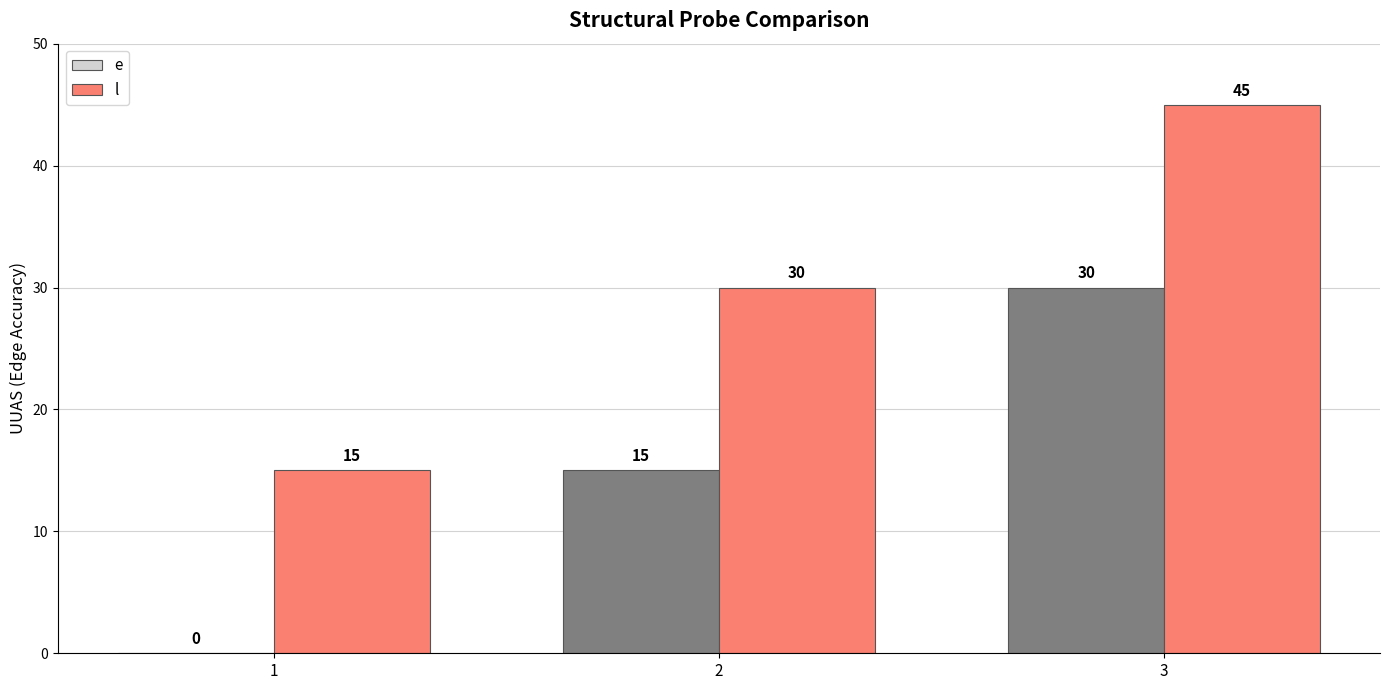

At which category does the chart reach its peak across all series?

3